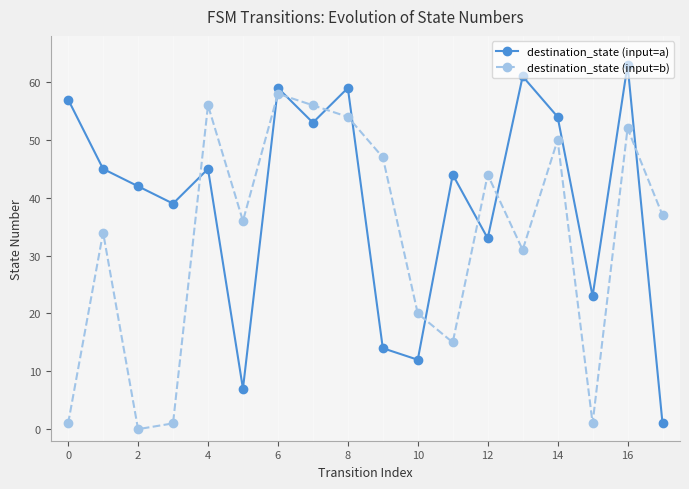

What is the difference between the second highest and second lowest values in the destination_state (input=b) series?

55